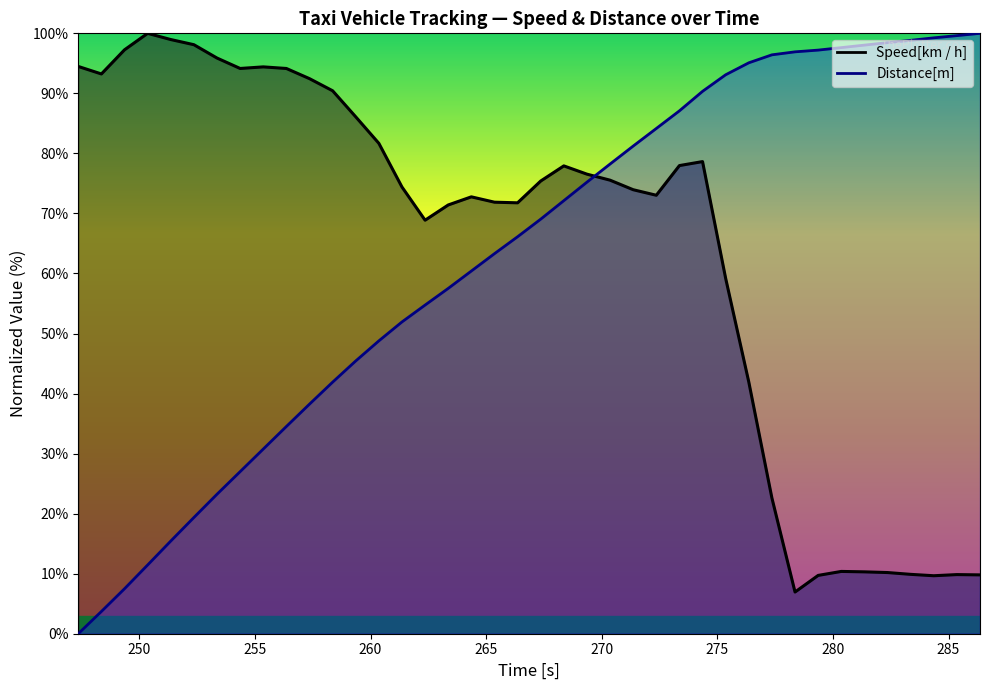

How many data points in Distance[m] are above 69?

20